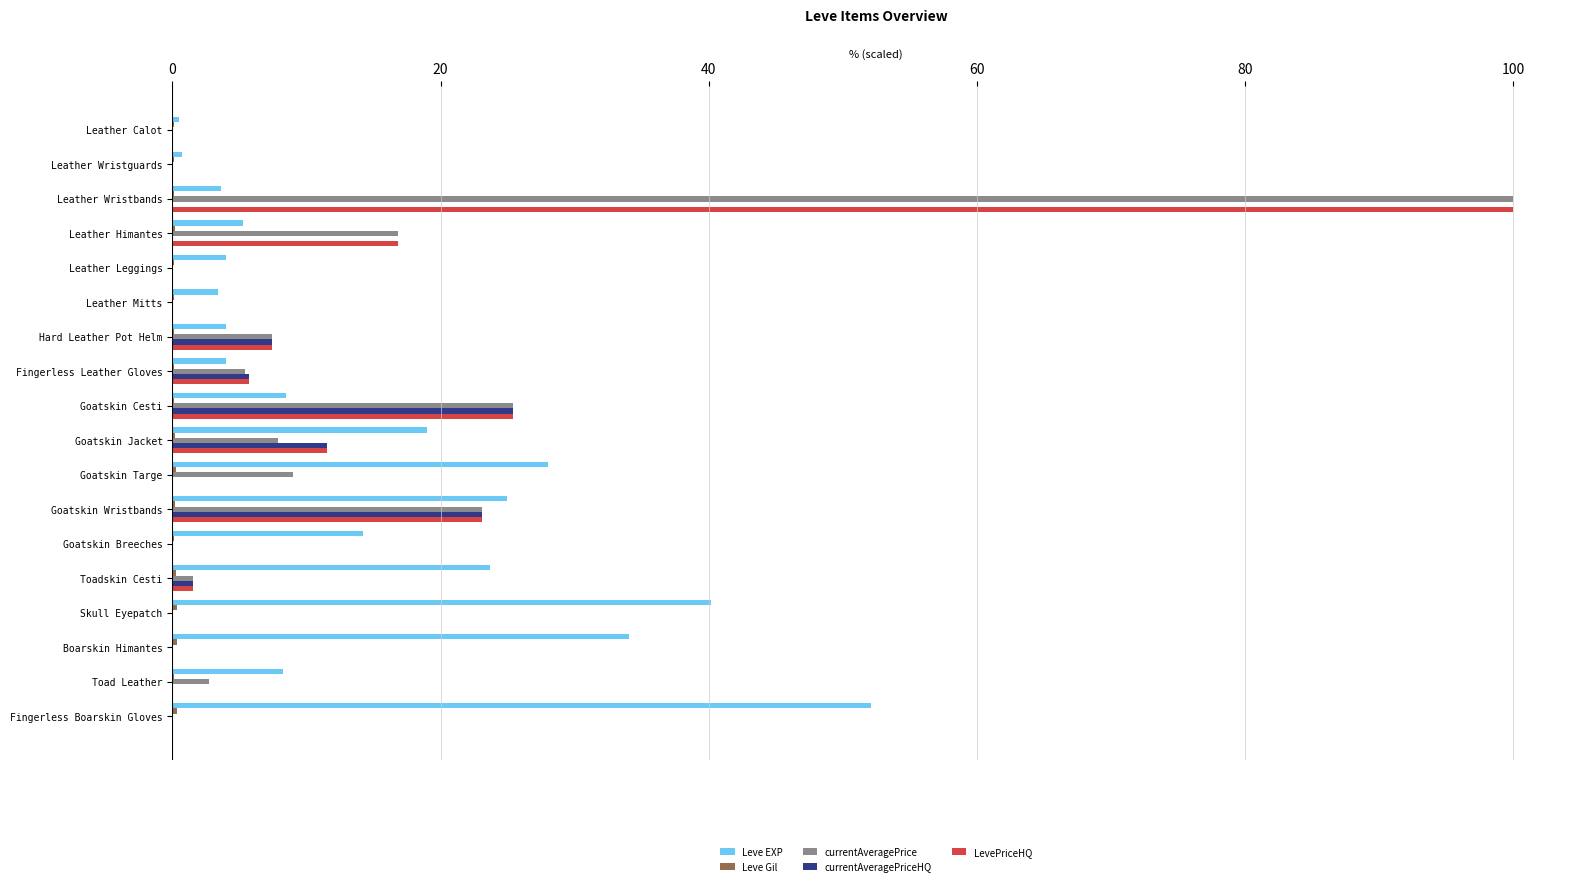

How many series are shown in this chart?

5